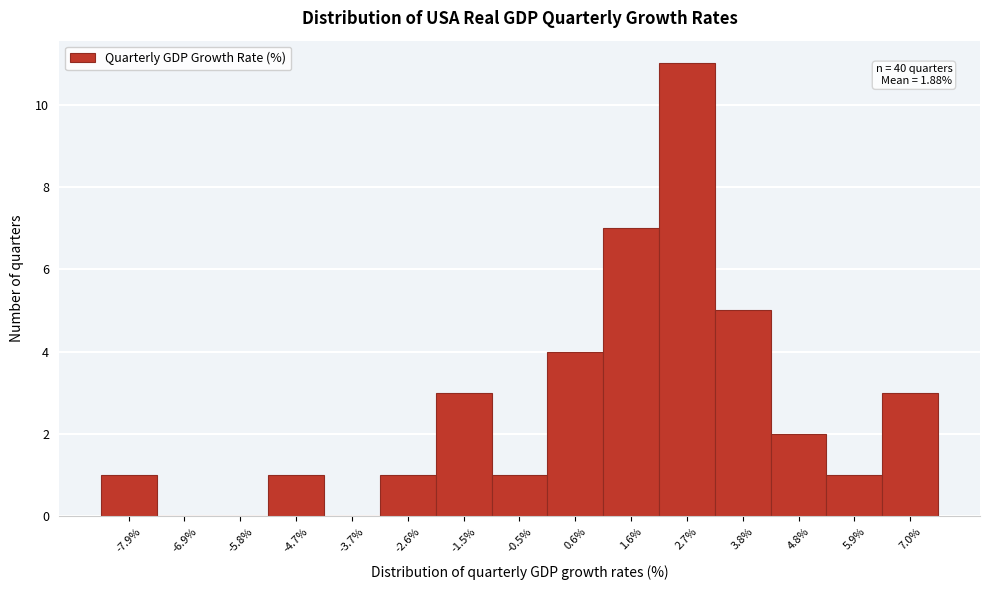

Which range on the x-axis has the tallest bar?

2.2 to 3.2